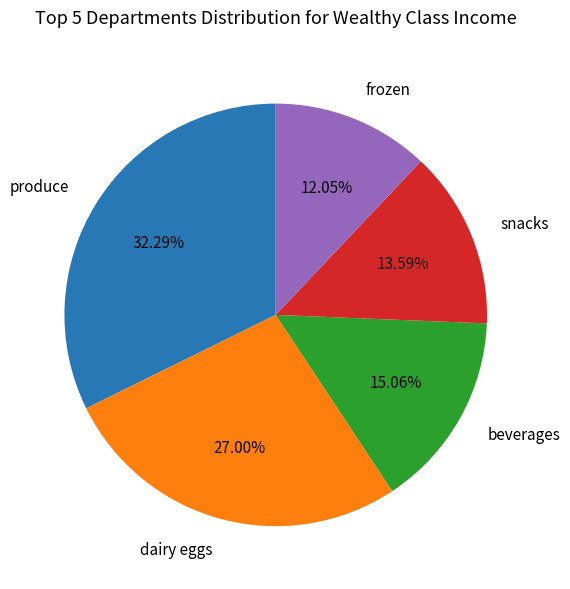

To the nearest percent, what is the difference between the largest and smallest slice percentages?

20%